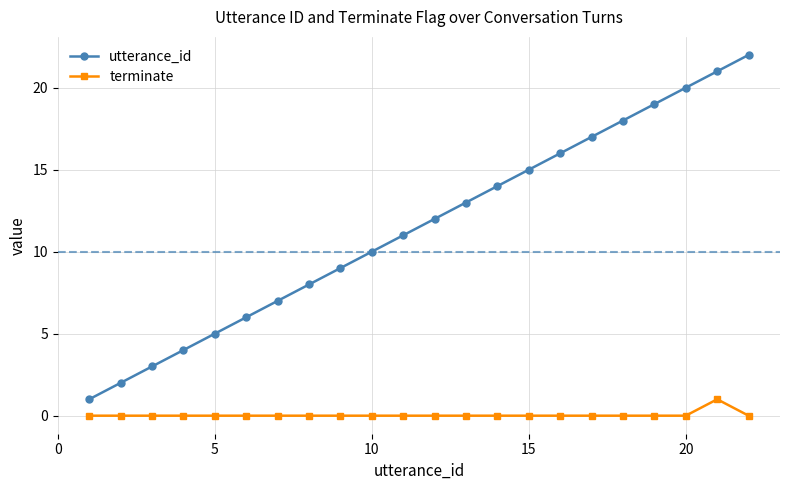

What is the maximum value shown in the chart?

22